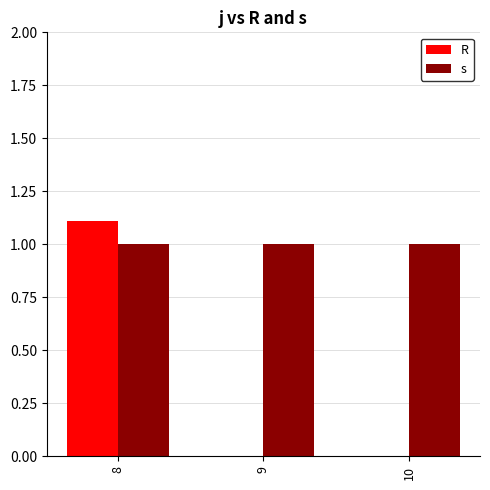

Which series has the largest total across all categories?

s